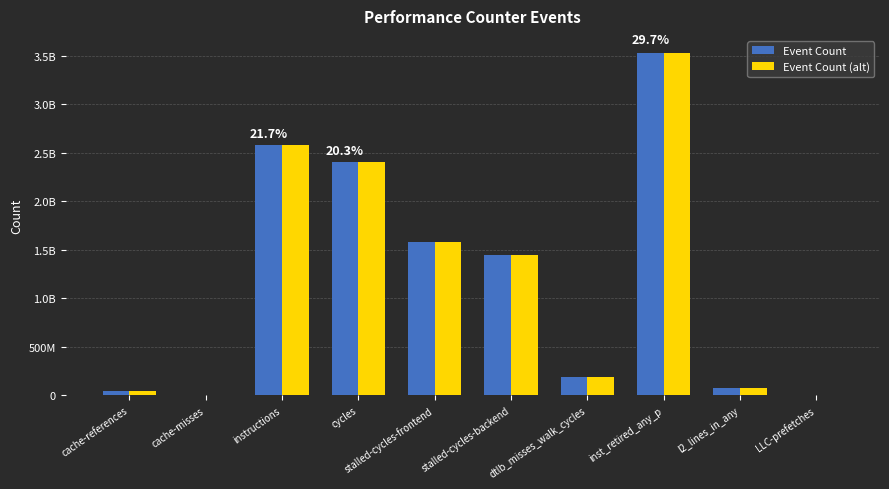

What is the sum of all Event Count values?

11863011996